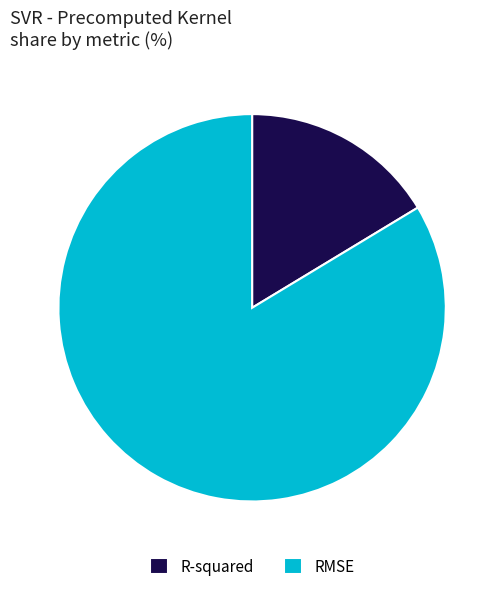

Which slice represents more than half of the pie?

RMSE